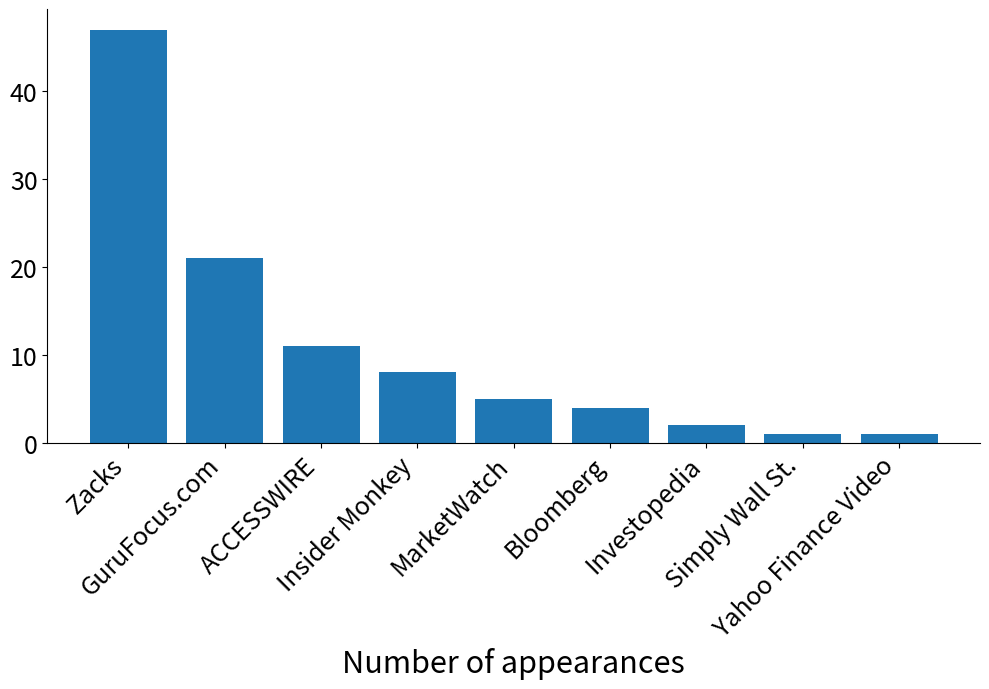

What is the greatest value displayed?

47